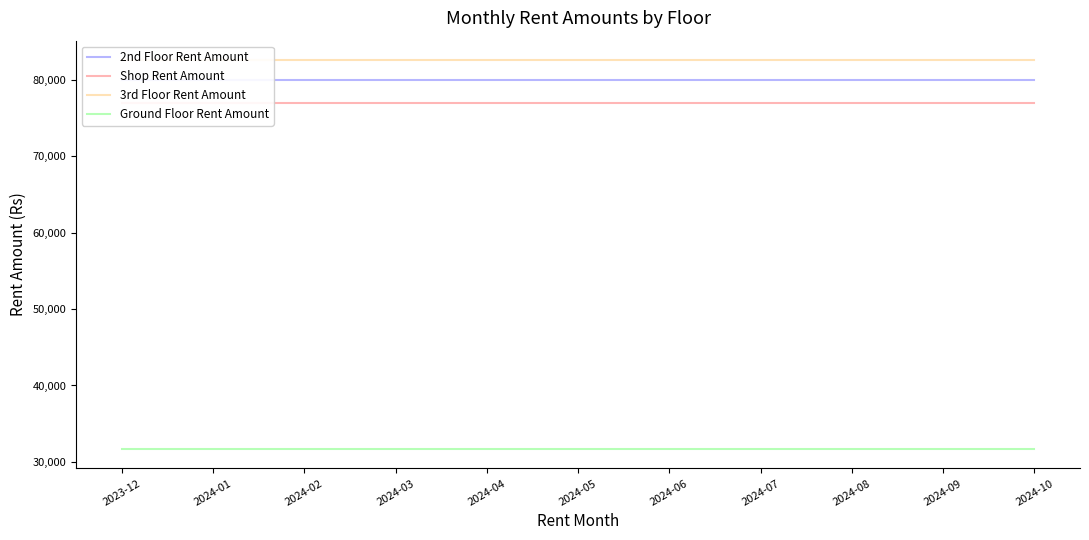

What is the label of the 7th point from the left?

2024-06